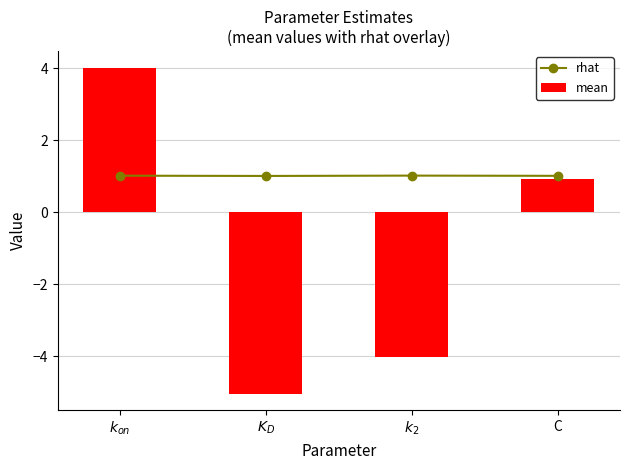

Rank the series by their maximum value, from highest to lowest.

mean, rhat